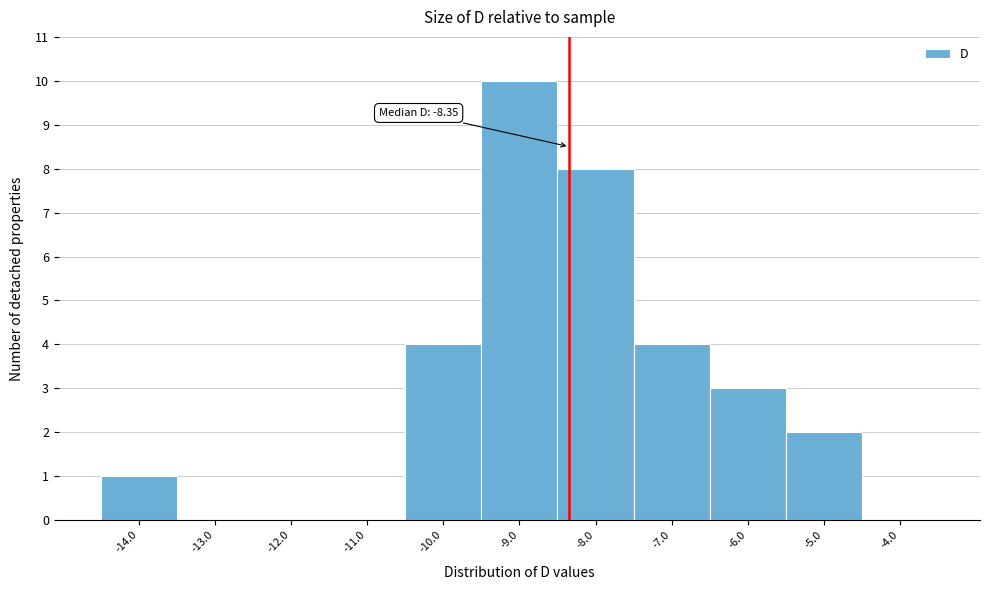

Which range on the x-axis has the tallest bar?

-9.5 to -8.5